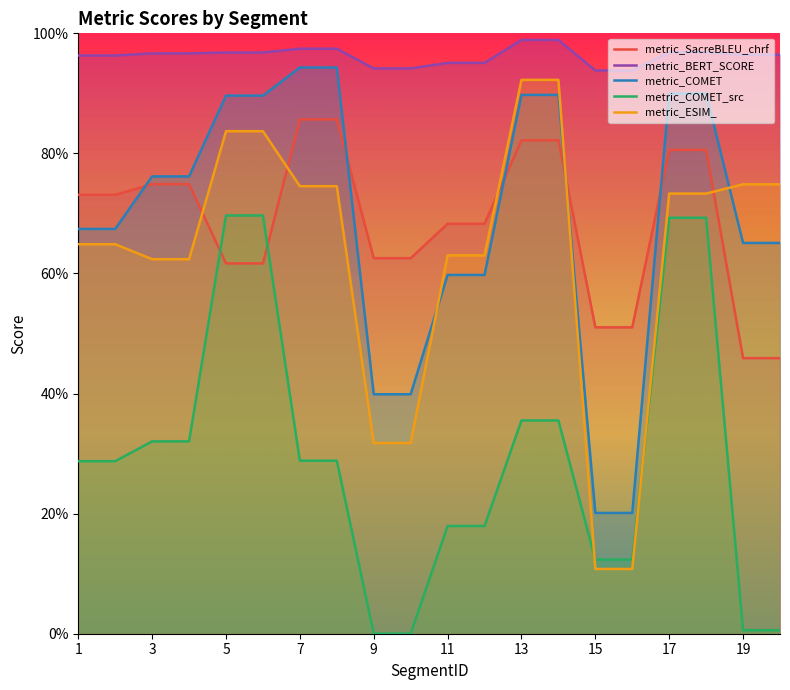

The metric_ESIM_ series shows 0.8 at 3. True or false?

False